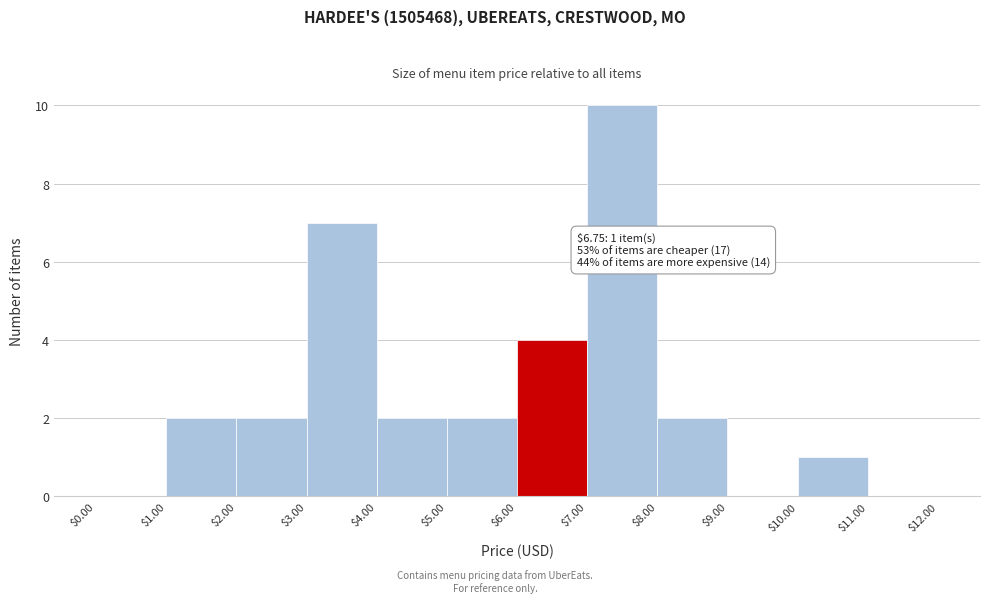

Which range on the x-axis has the tallest bar?

$7.00 to $8.00